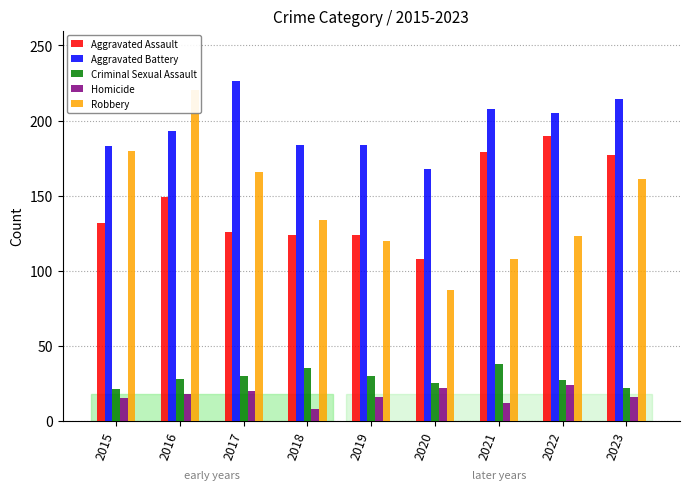

What is the sum of all Aggravated Battery values?

1765